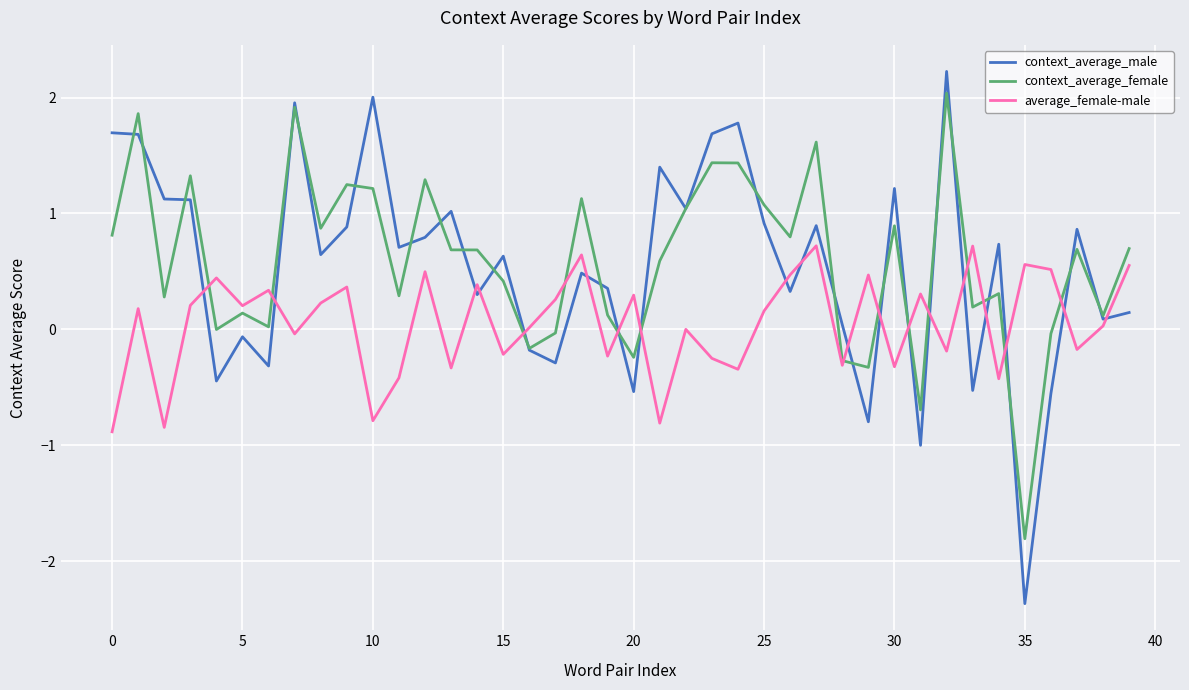

True or false: context_average_male and average_female-male intersect in this chart.

True